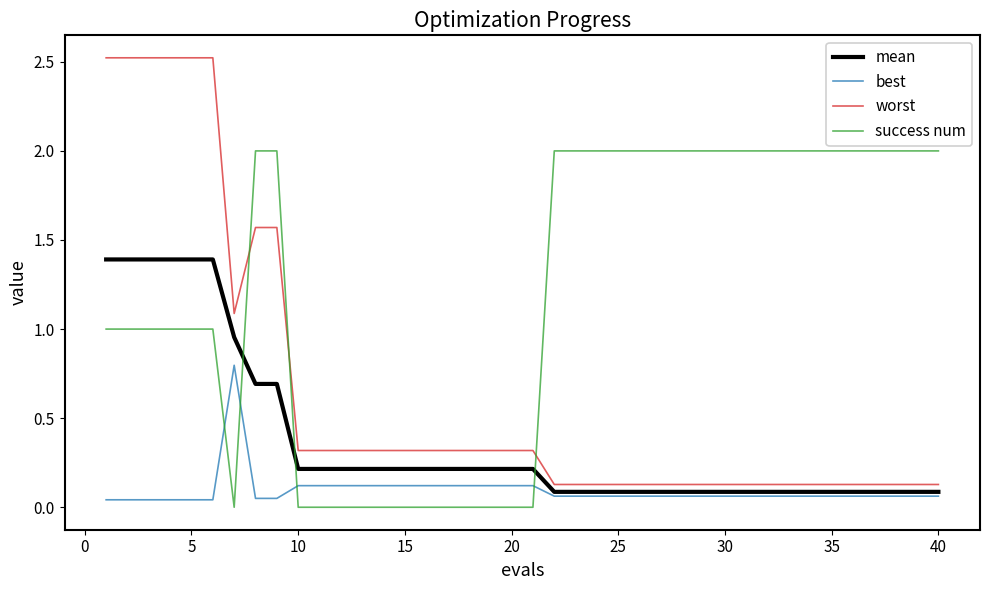

What are all the series names shown in the legend?

mean, best, worst, success num